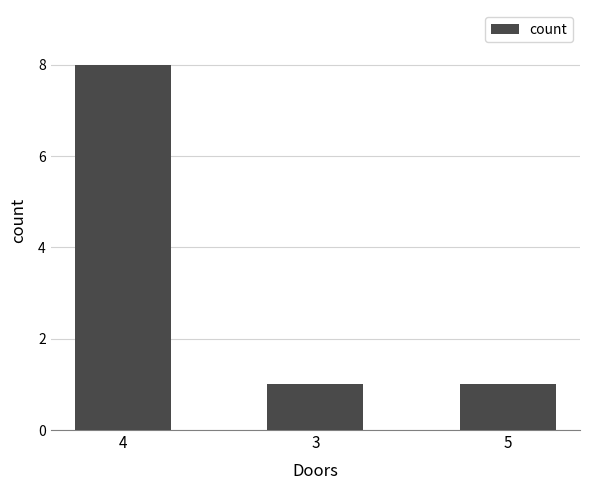

The value at 4 is 8. True or false?

True